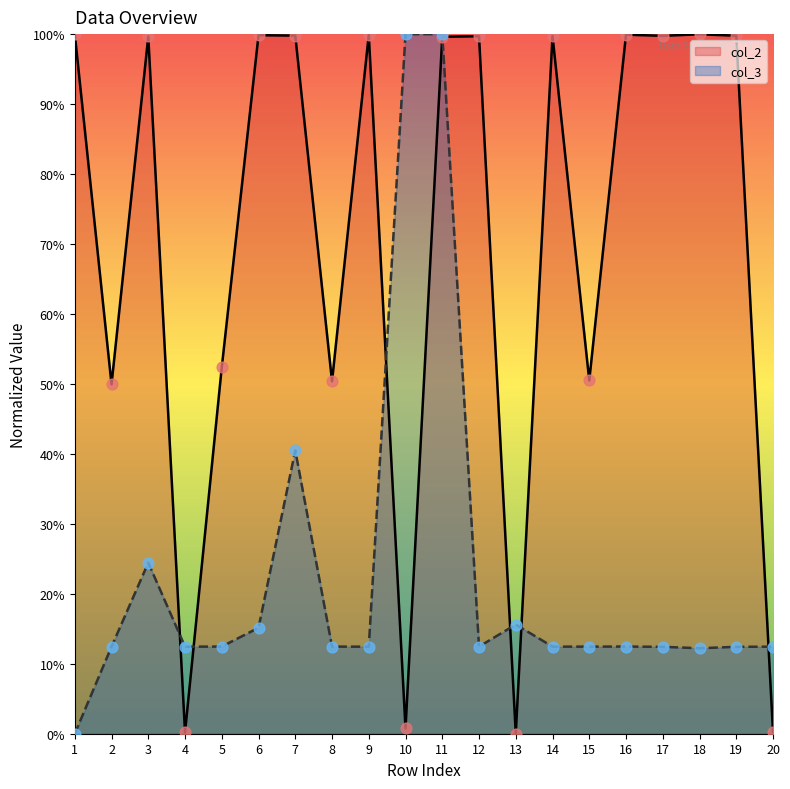

Is the value of col_2 at 3 greater than the value of col_3 at 4?

Yes